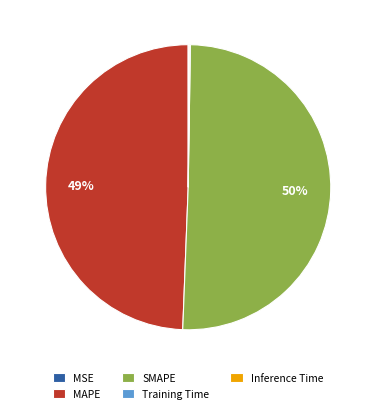

To the nearest percent, what is the average slice percentage?

20%